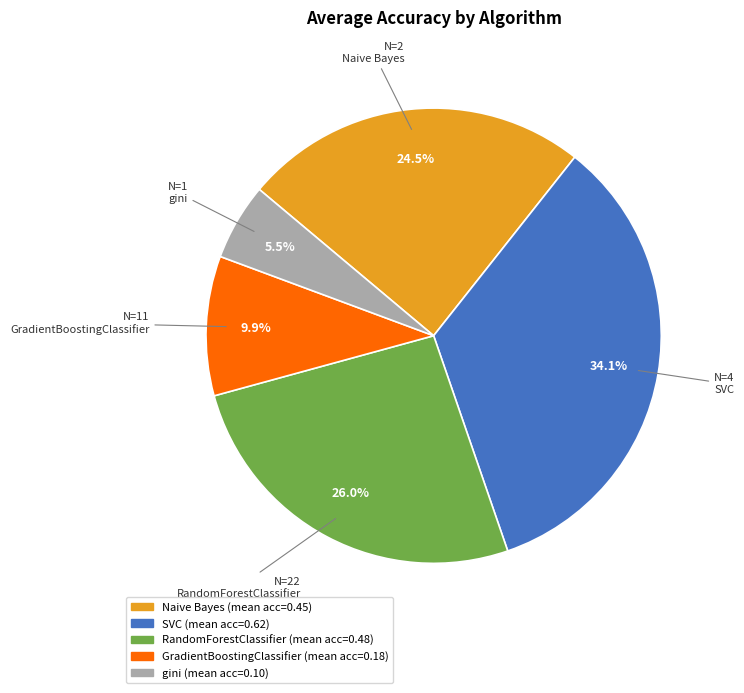

Is it true that SVC is 28% of the pie?

False